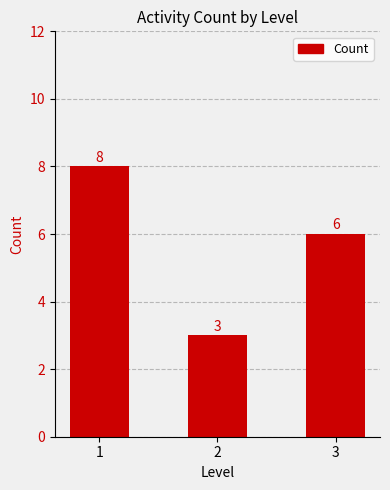

True or false: the data shows 2 at 3.

False